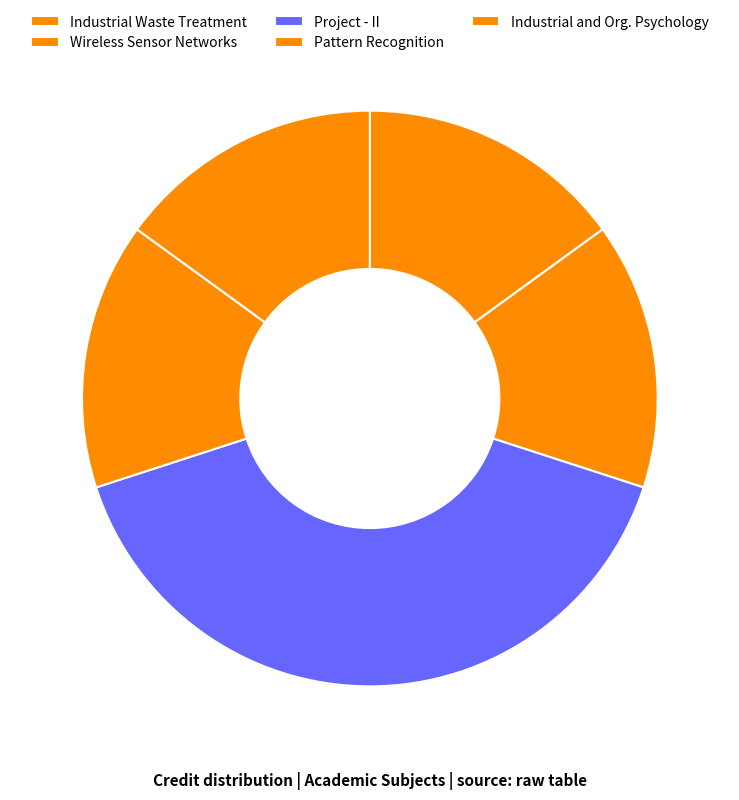

True or false: Wireless Sensor Networks accounts for 22% of the total.

False